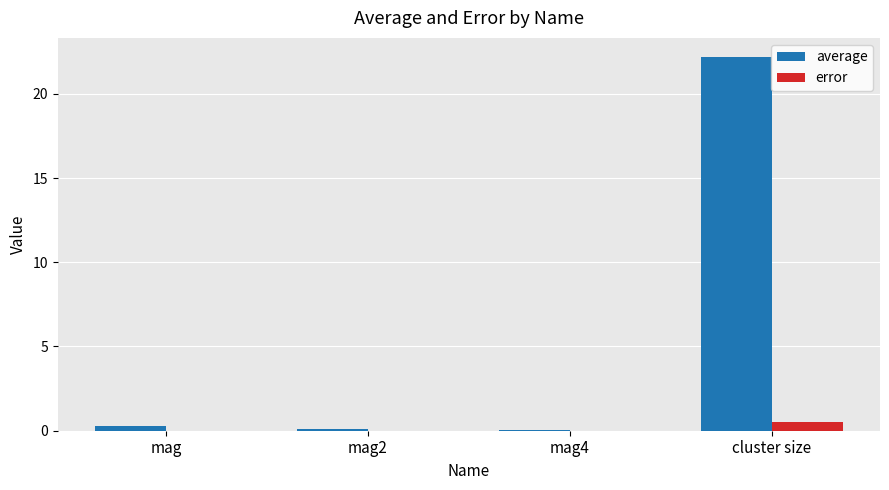

Is it true that error equals 0.0 at mag4?

True